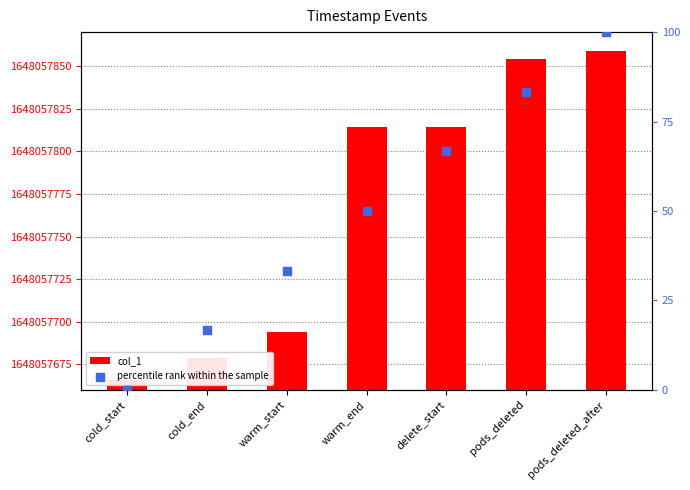

What are all the series names shown in the legend?

col_1, percentile rank within the sample